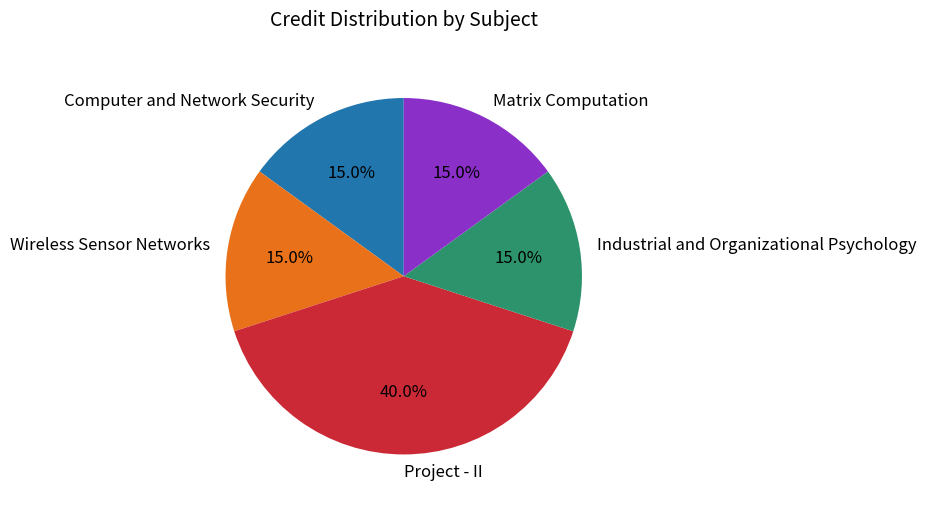

What is the largest slice in the pie chart?

Project - II